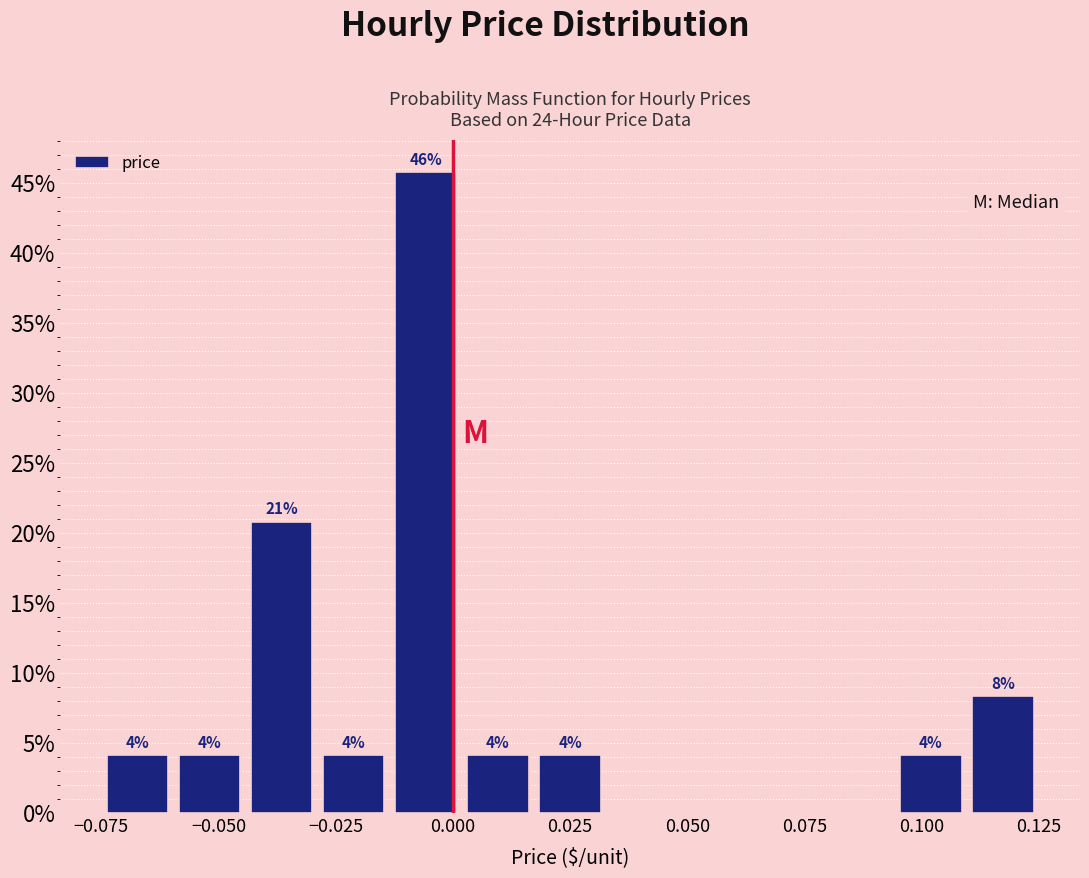

Around what value on the x-axis is the tallest bar? Give the approximate position of its centre, as read against the axis.

-0.005